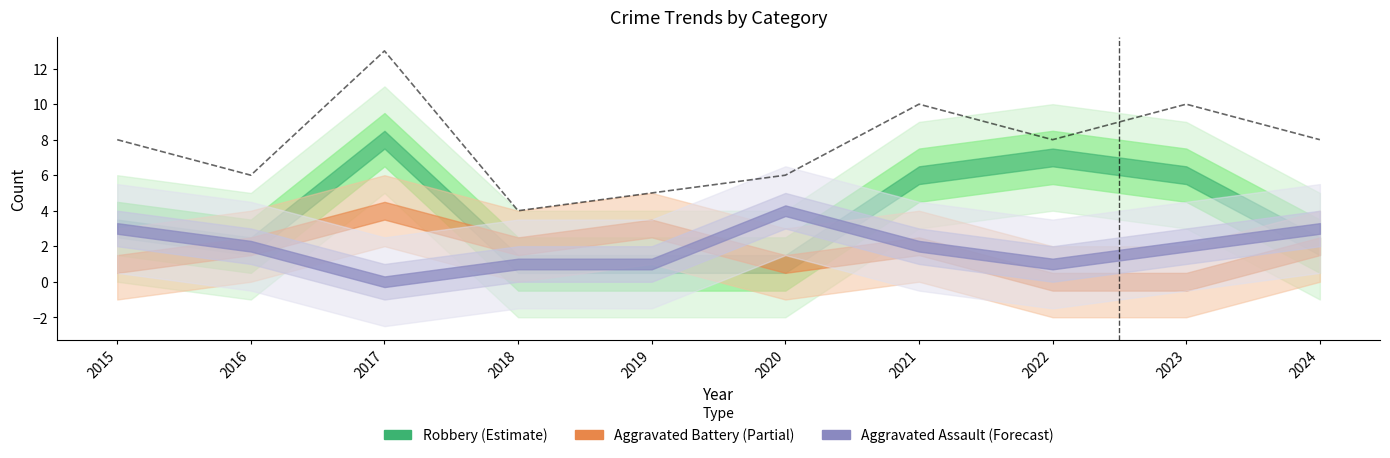

Is it true that the value at 2023 is 17?

False